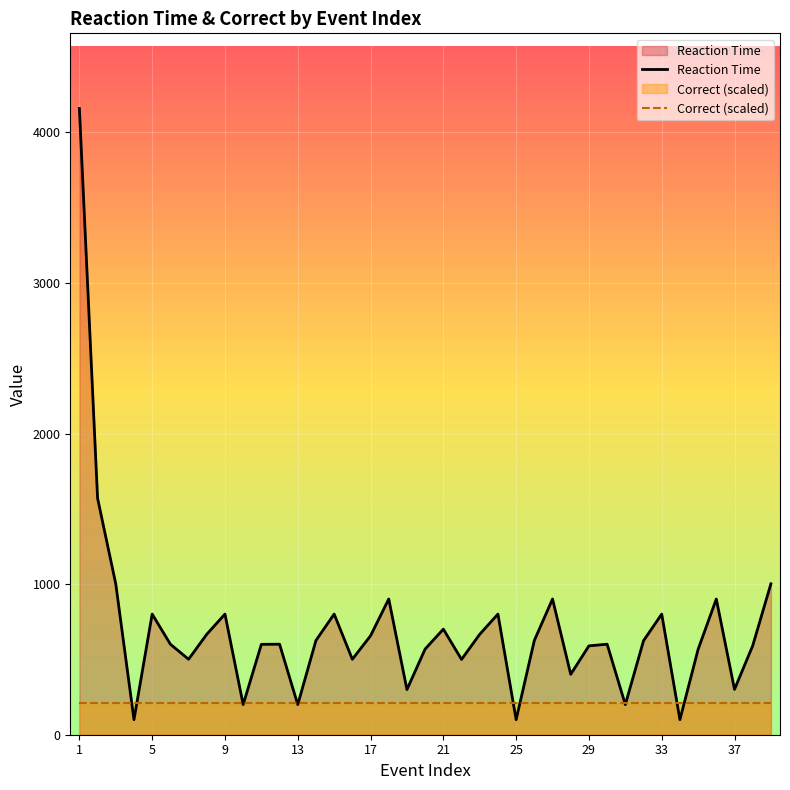

What is the average value of the Reaction Time series?

695.7